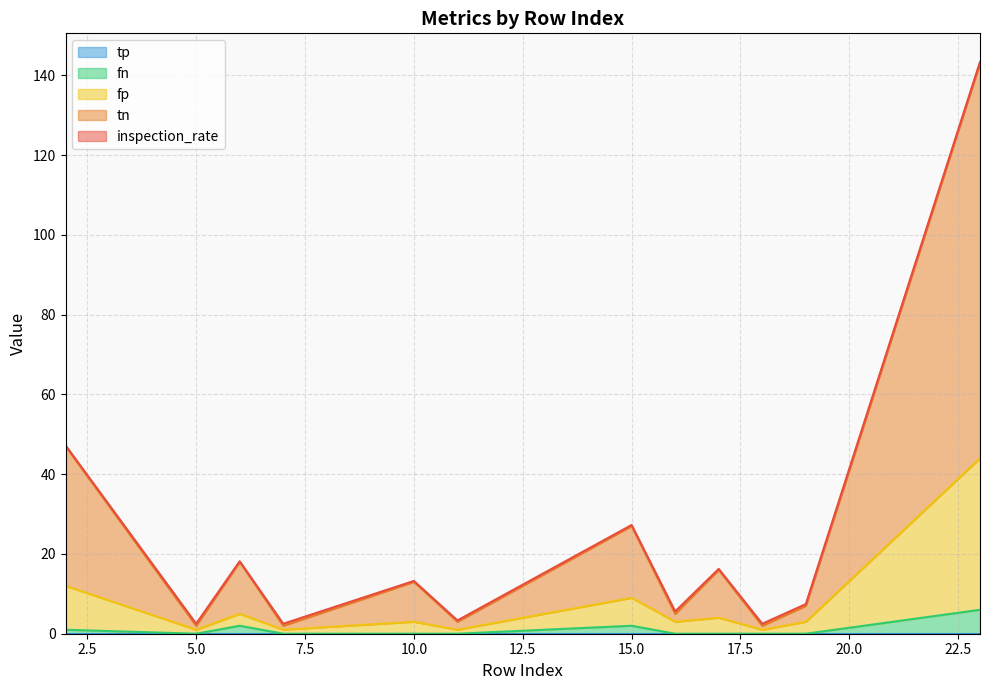

At which category does tn reach its first local peak?

6